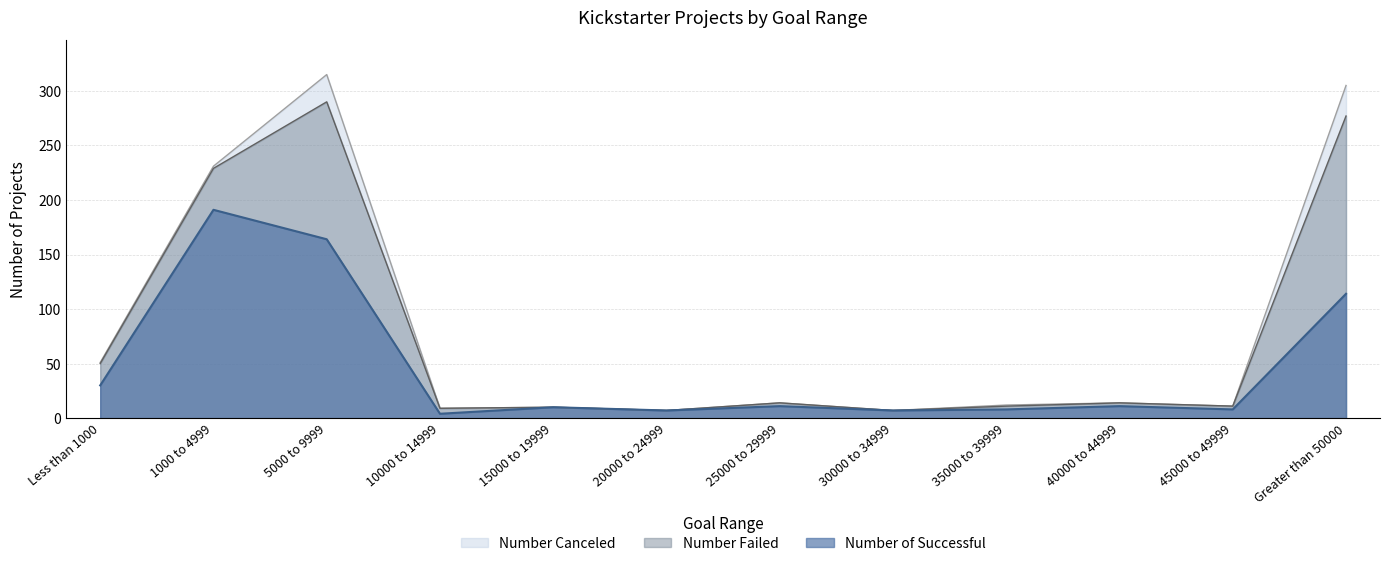

How many values in the Number of Successful series are below 11?

6